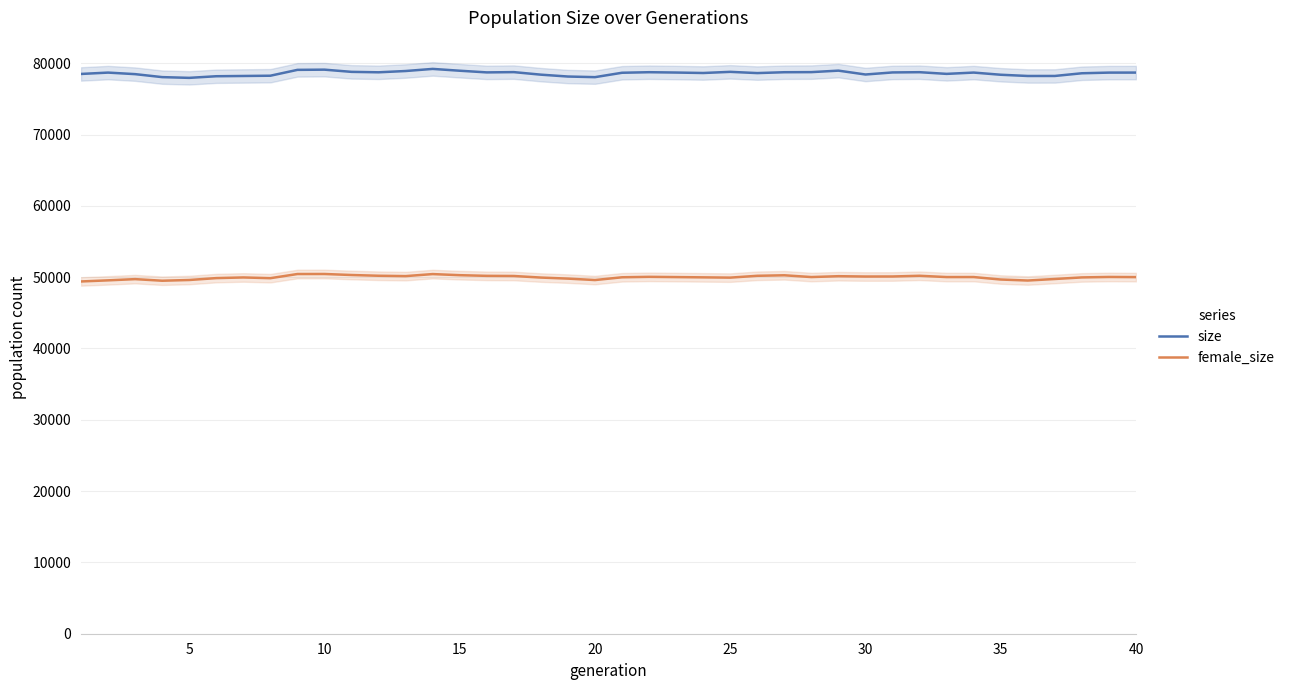

What is the maximum value for size?

79199